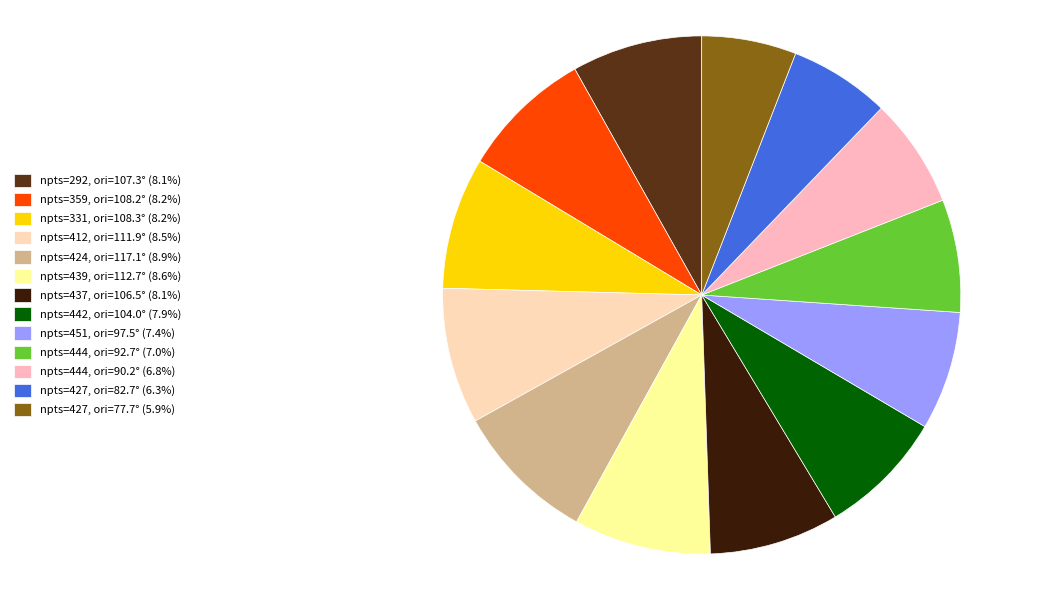

Count the number of slices in the pie.

13